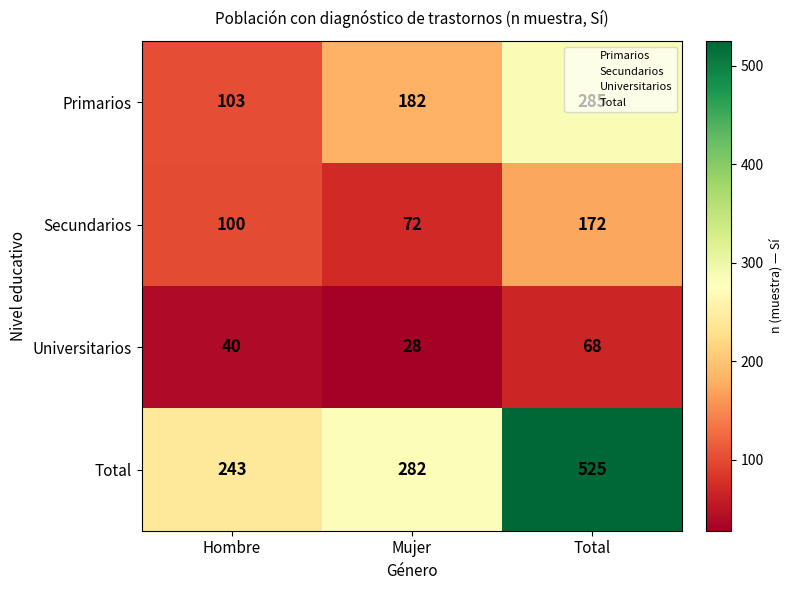

Which series has the largest range (max minus min)?

Total